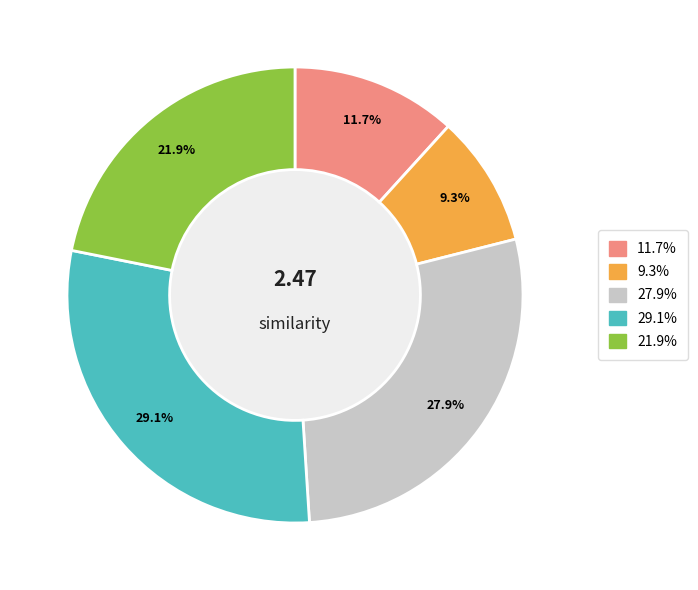

Does any single category account for the majority?

No